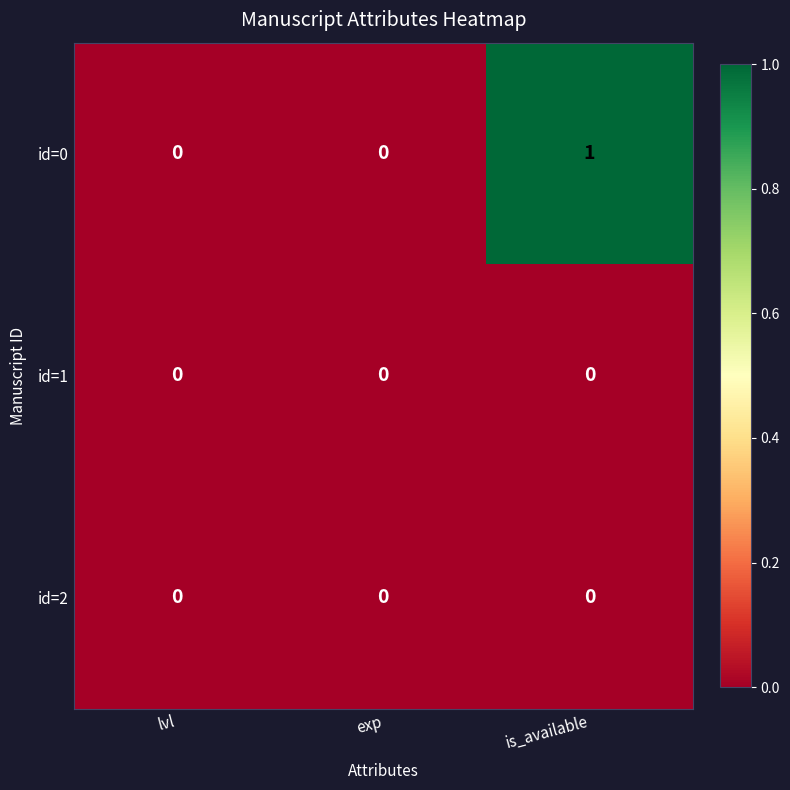

Reading left to right, extract all data points from this chart.

id=0: 0	0	1
id=1: 0	0	0
id=2: 0	0	0